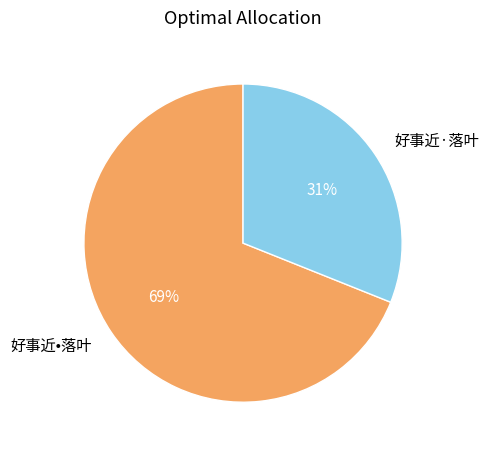

To the nearest percent, what is the difference between the largest and smallest slice percentages?

38%